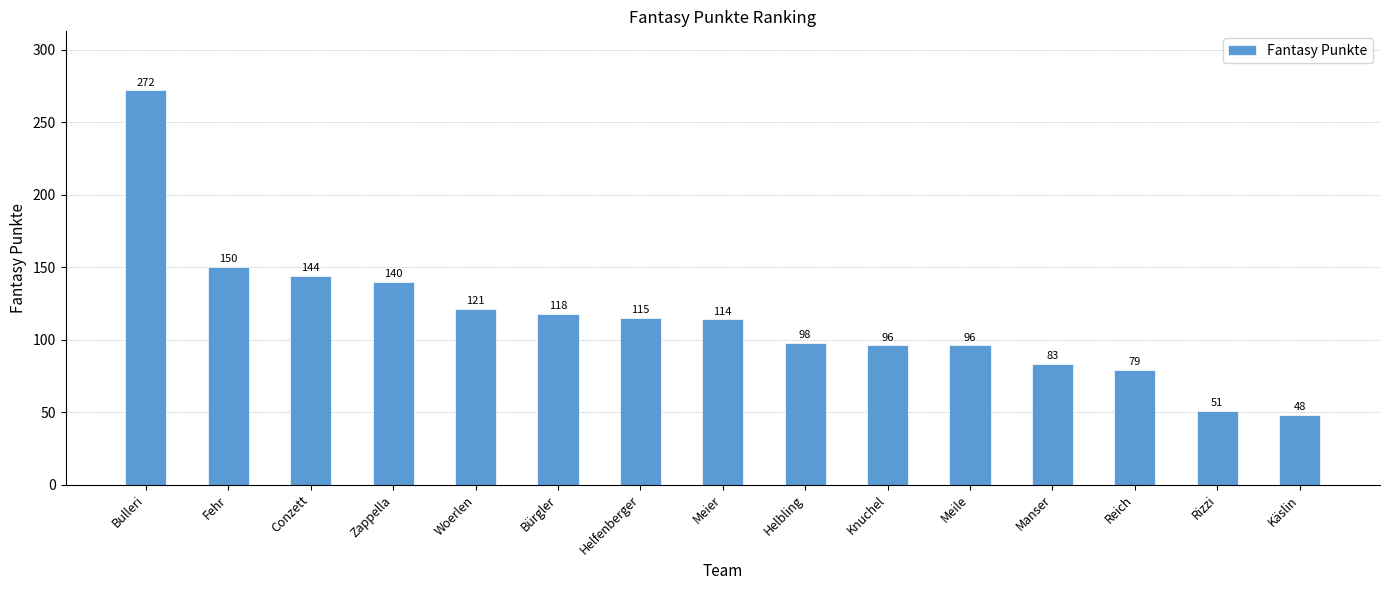

Read the value at Bürgler, to the nearest 50.

100